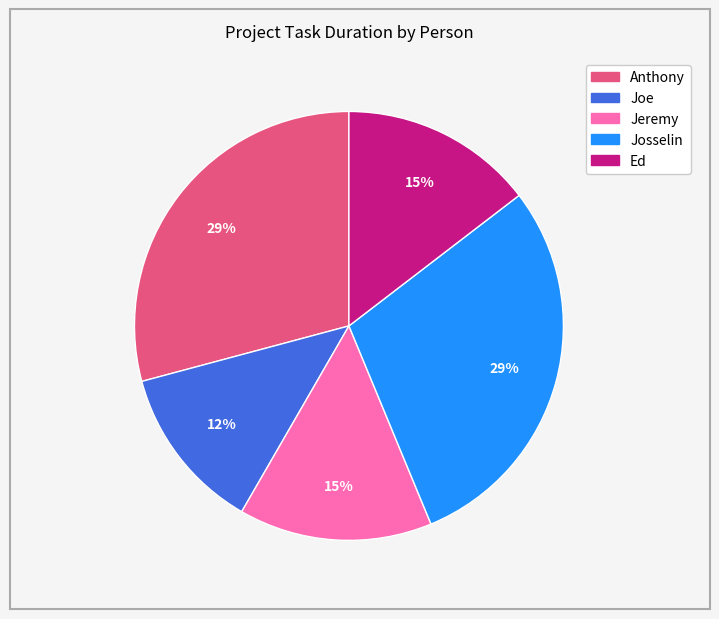

Approximately how many times larger is the value at Ed compared to Anthony?

0.5